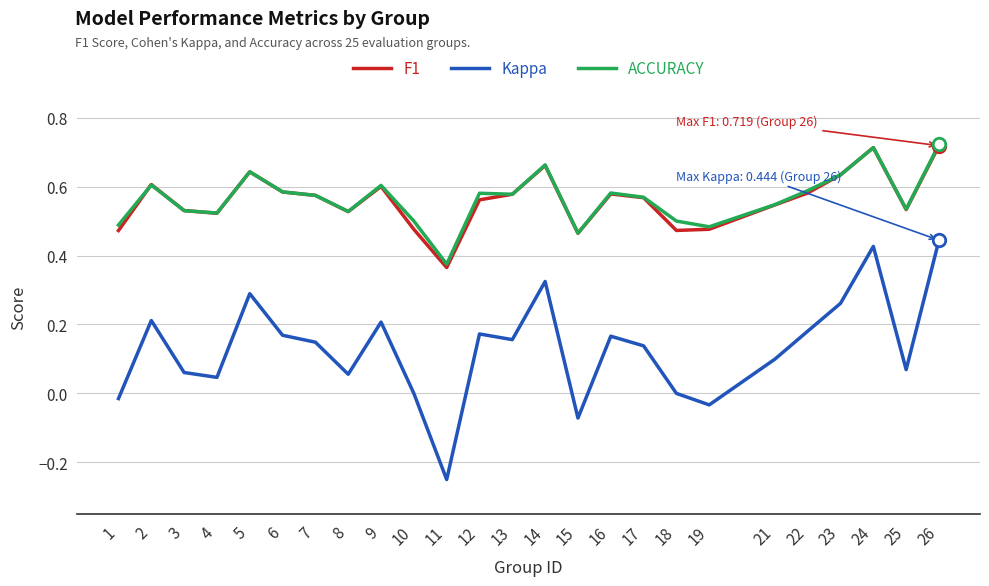

At which label does ACCURACY reach its minimum?

11